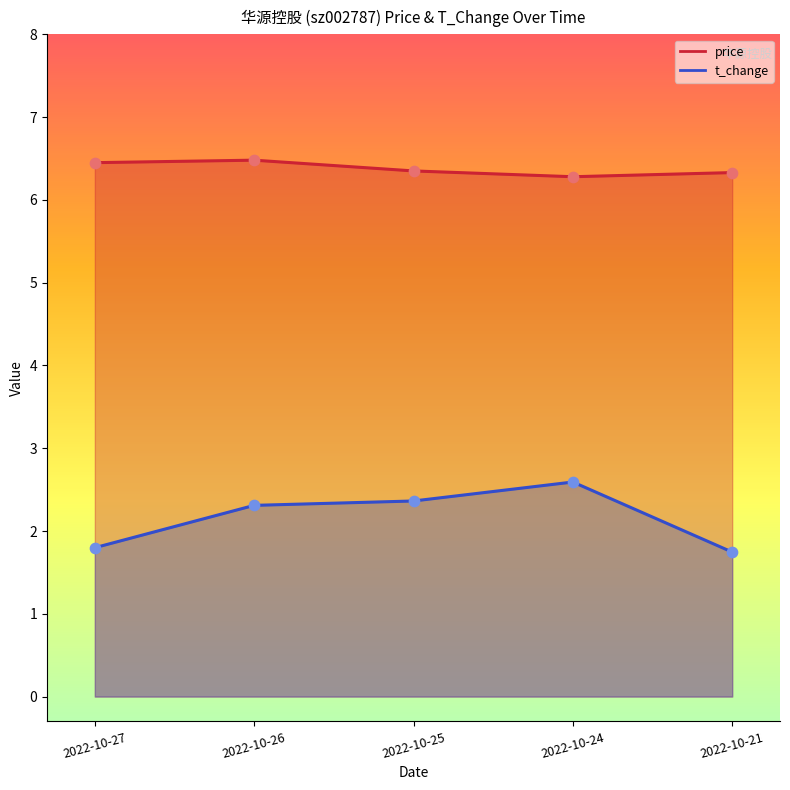

Which series has the largest total across all categories?

price